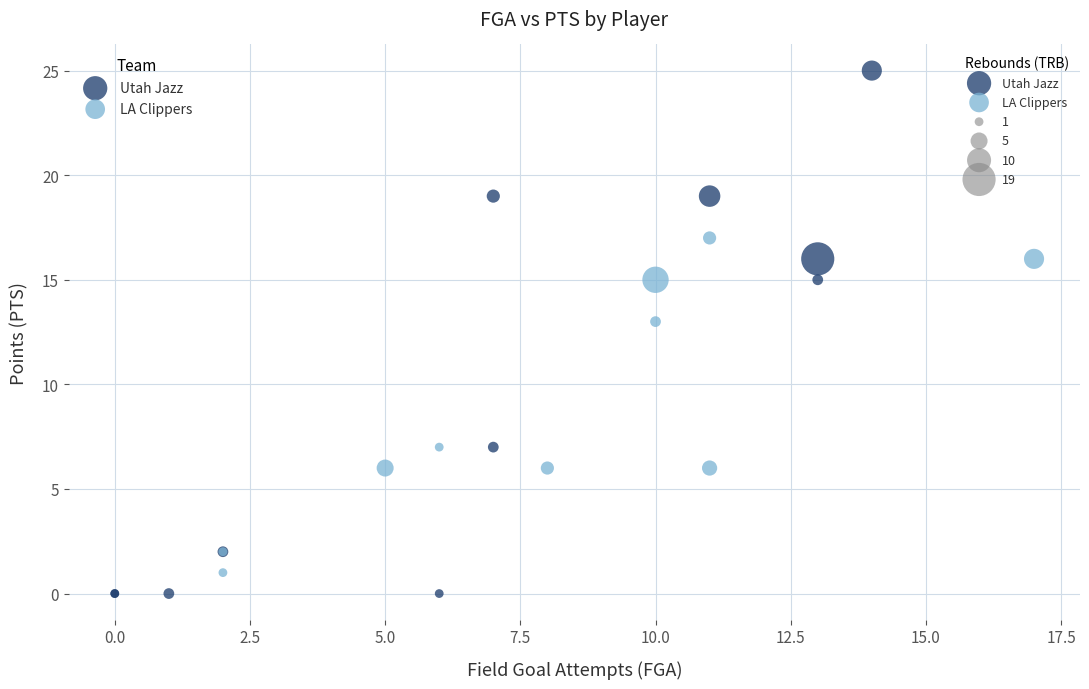

Which series contains the lowest Y value?

Utah Jazz